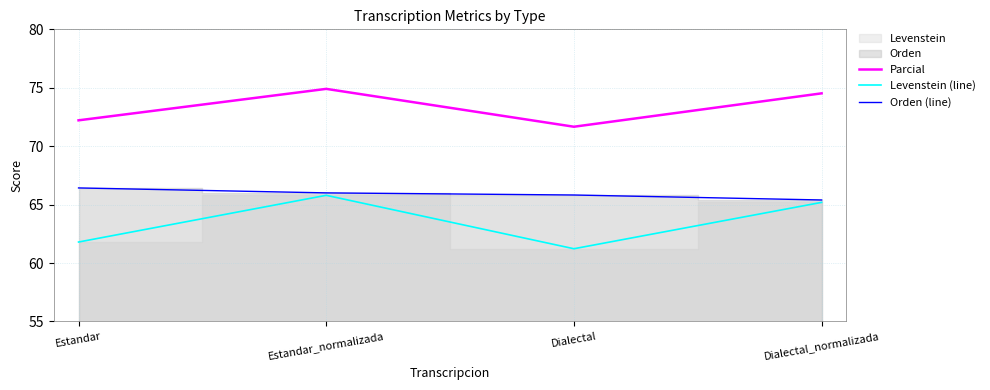

Rank the series by their average value, from highest to lowest.

Parcial, Orden (line), Levenstein (line)